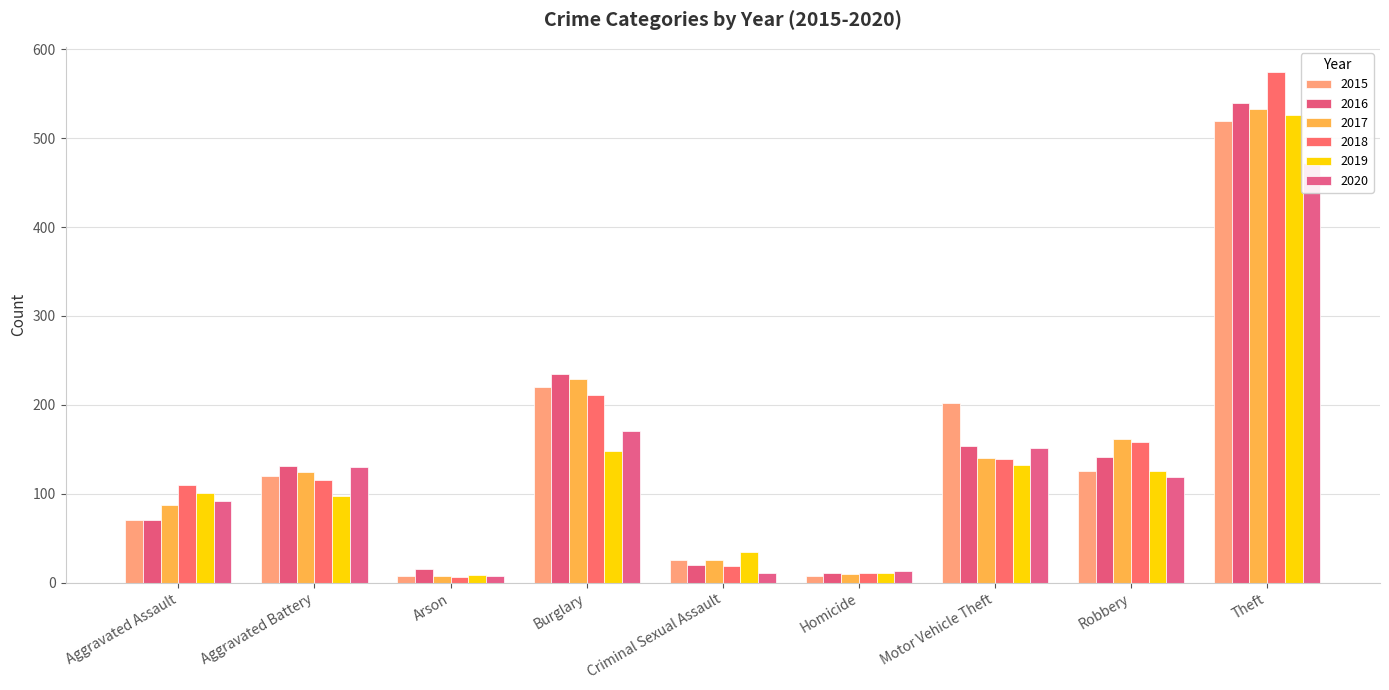

At which label is 2015 closest to 263?

Burglary